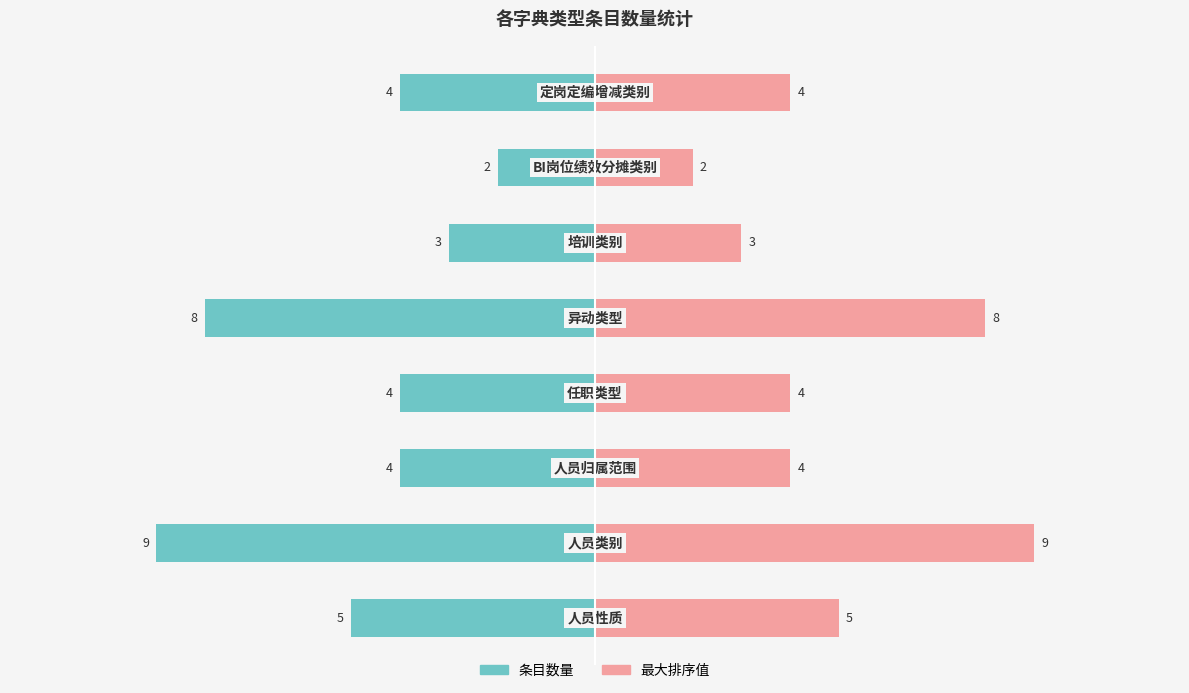

Is the value of 条目数量 at 5 greater than the value of 最大排序值 at 2?

No